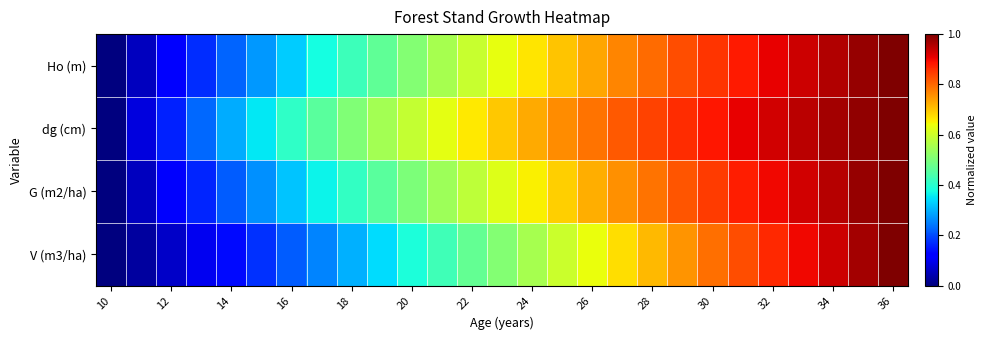

Which series has the largest total across all categories?

dg (cm)